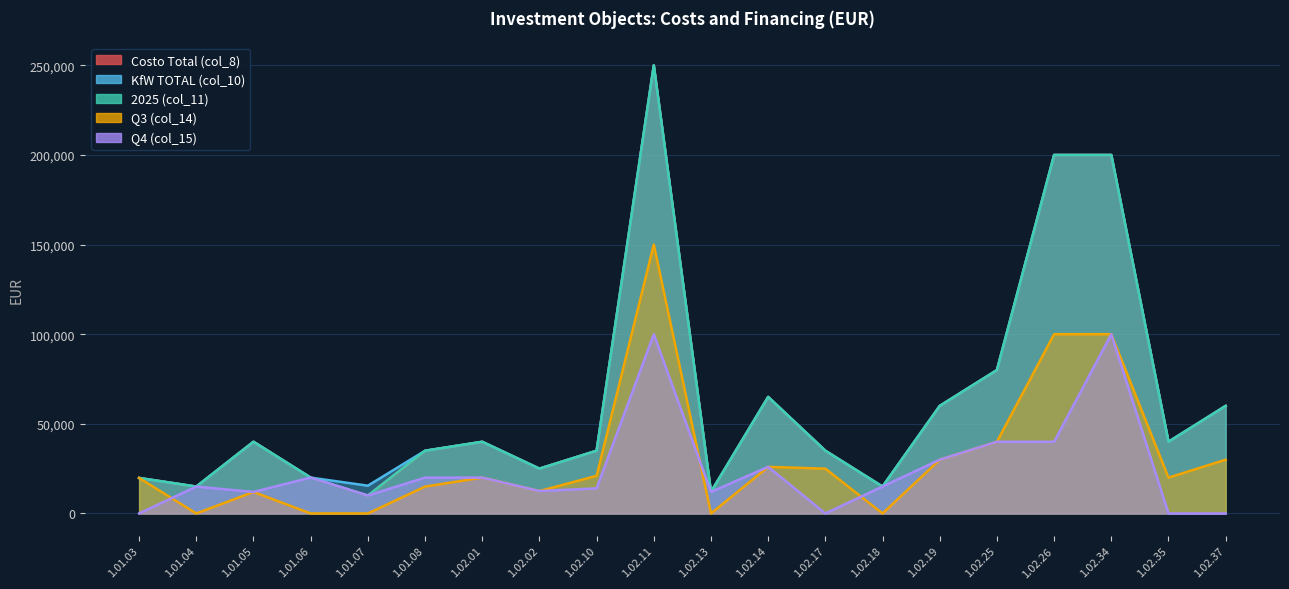

Which category has the lowest value in the Q3 (col_14) series?

1.01.04